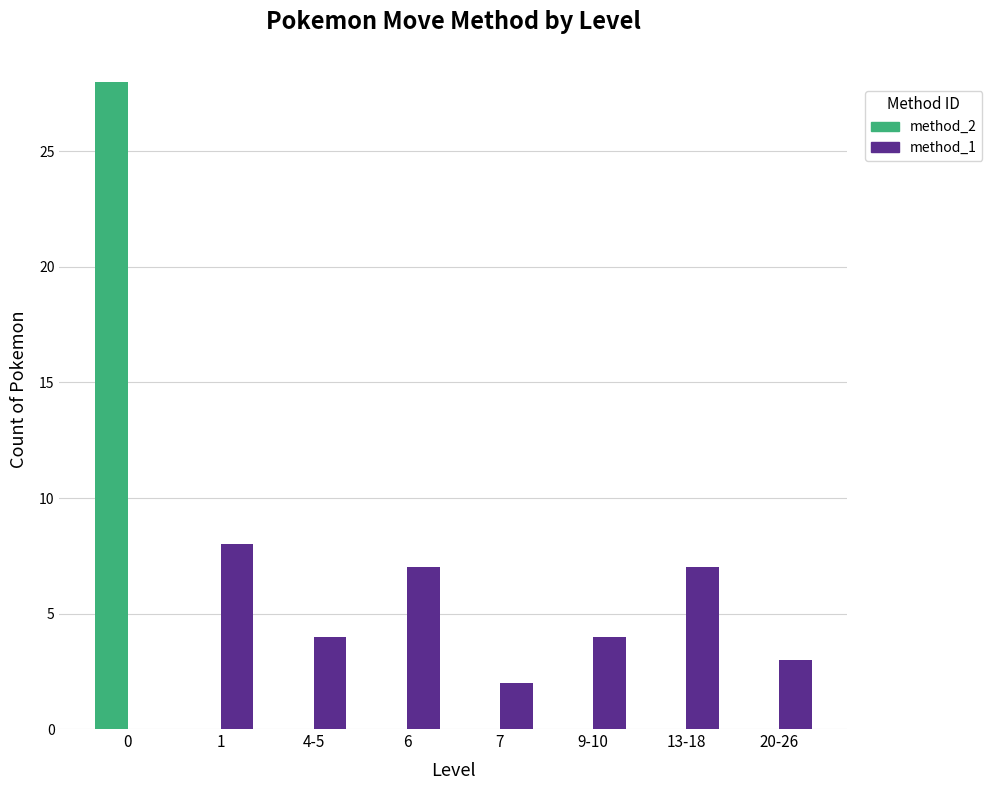

Reading left to right, list all the values displayed in this chart.

method_2: 28	0	0	0	0	0	0	0
method_1: 0	8	4	7	2	4	7	3